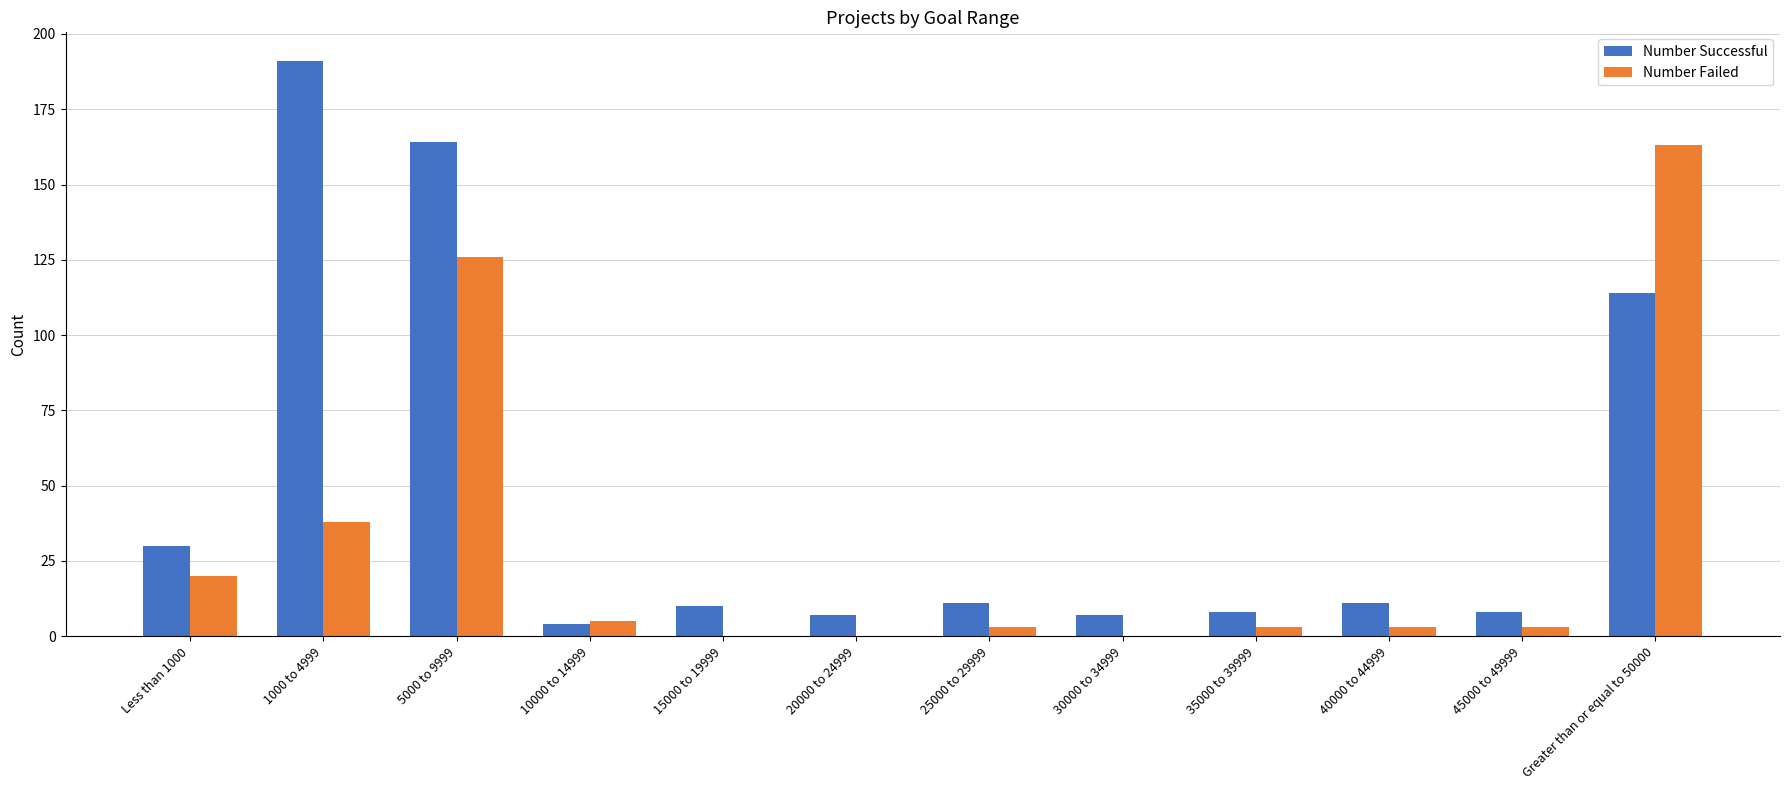

Which label corresponds to the largest value in the chart?

1000 to 4999